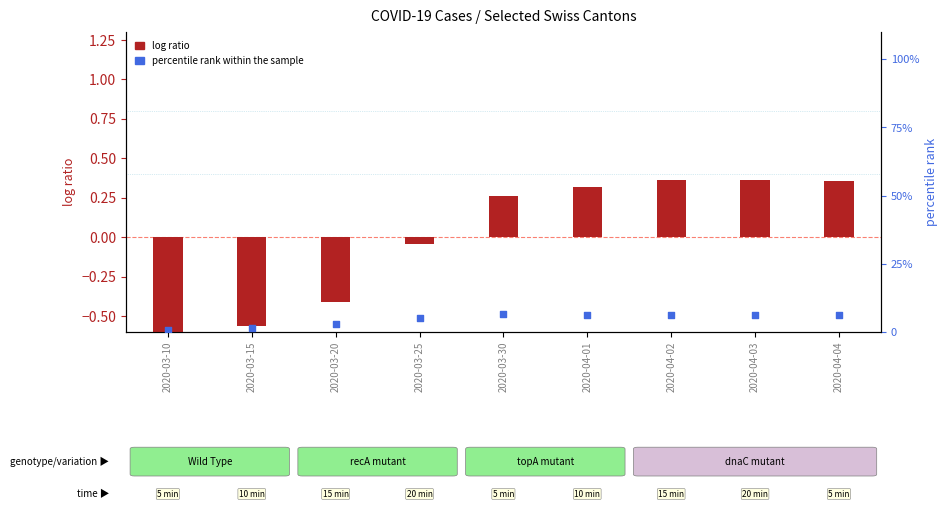

What are all the series names shown in the legend?

log ratio, percentile rank within the sample